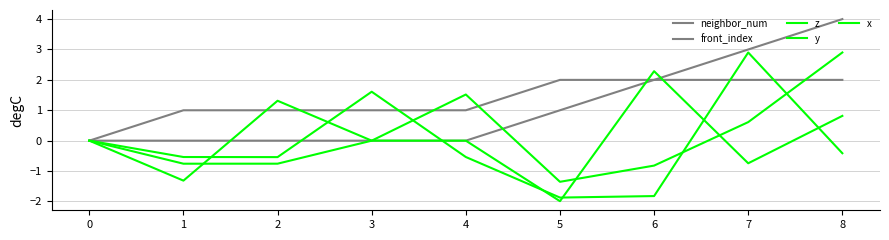

Does the chart have visible grid lines?

Yes